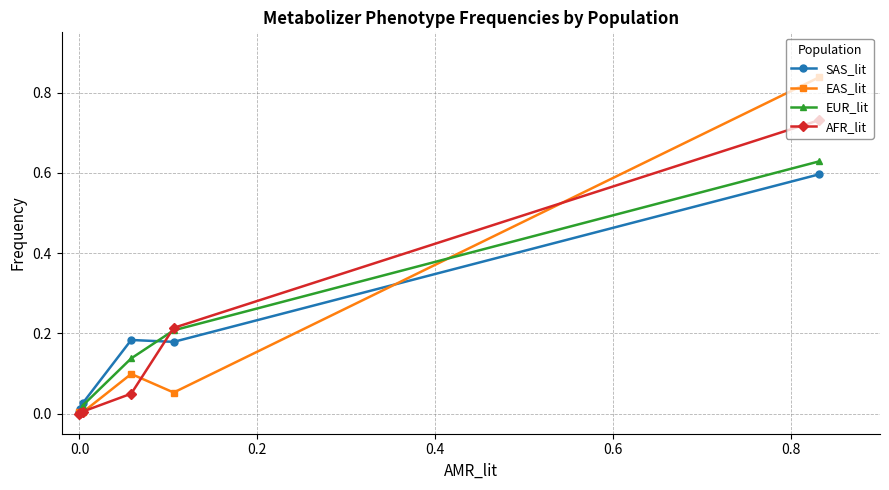

How many data points in AFR_lit are above 0?

5